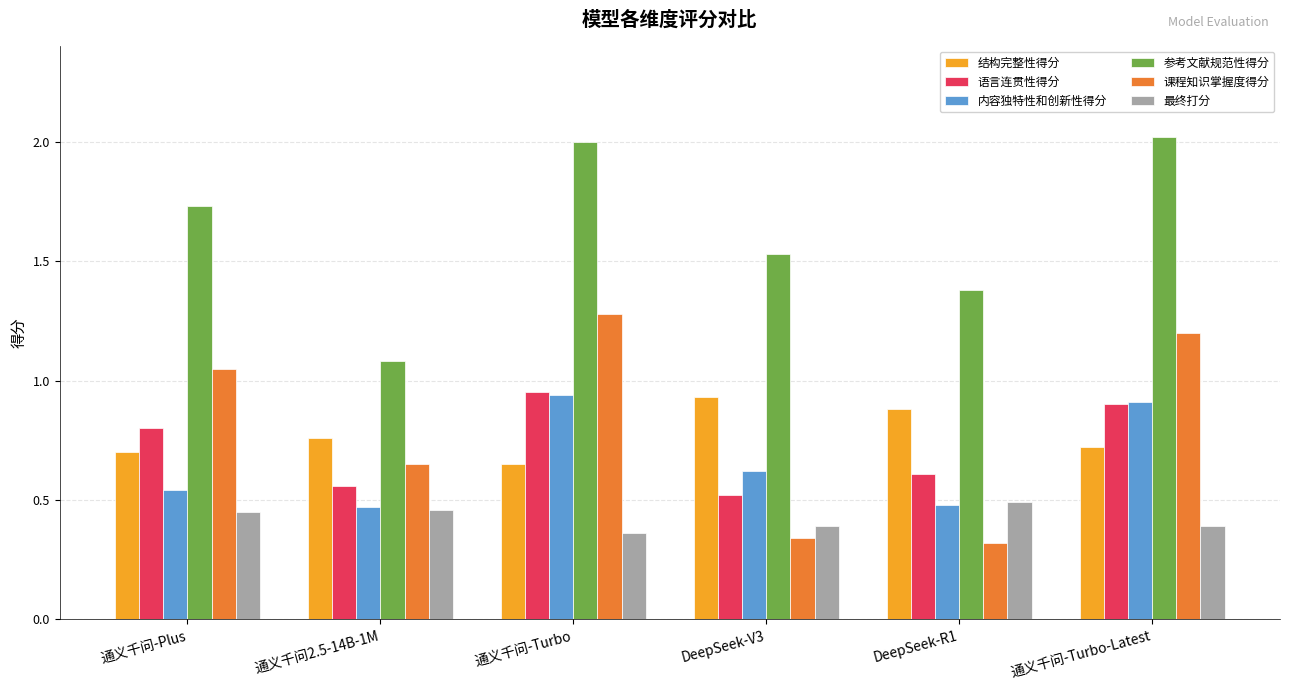

At how many categories does at least one series exceed 1?

6